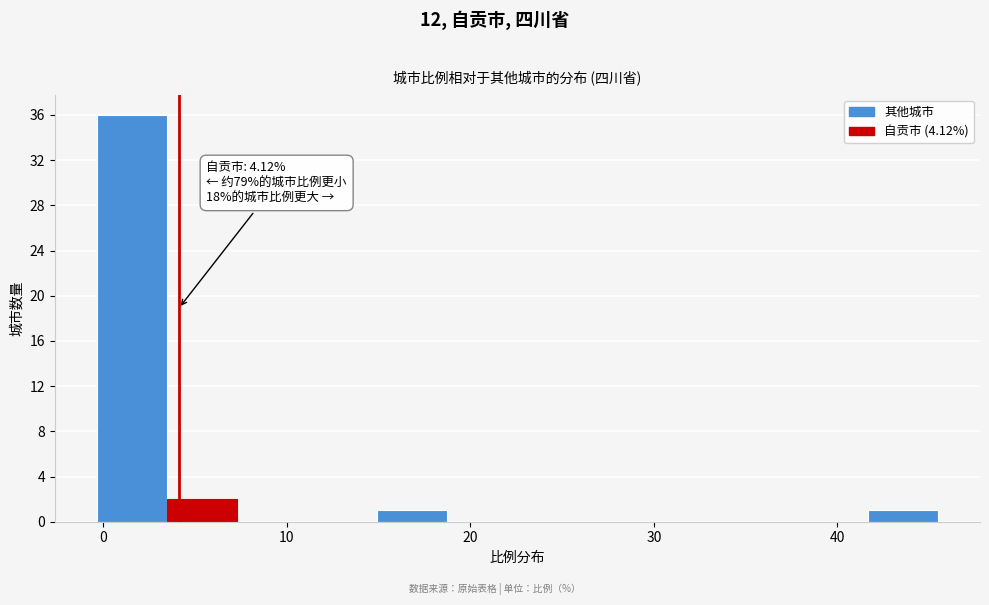

Read against the x-axis, roughly where is the centre of the tallest bar?

2